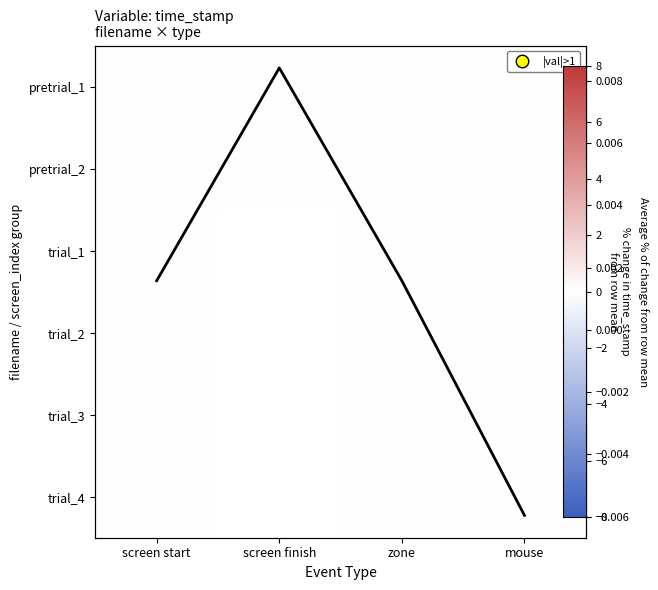

How many negative values does the trial_4 series have?

1